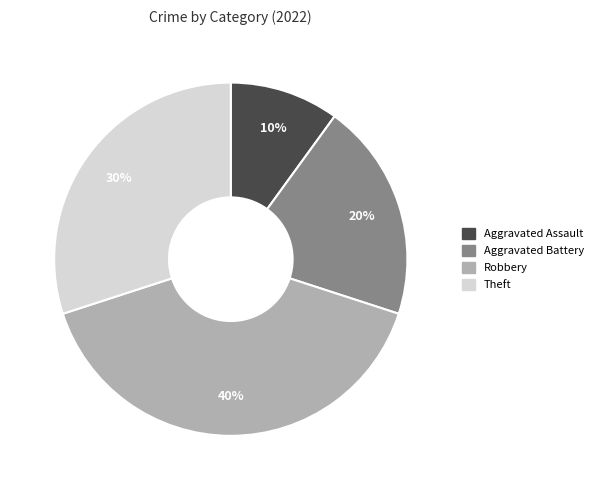

To the nearest percent, what is the difference between the Aggravated Battery and Aggravated Assault slice percentages?

10%